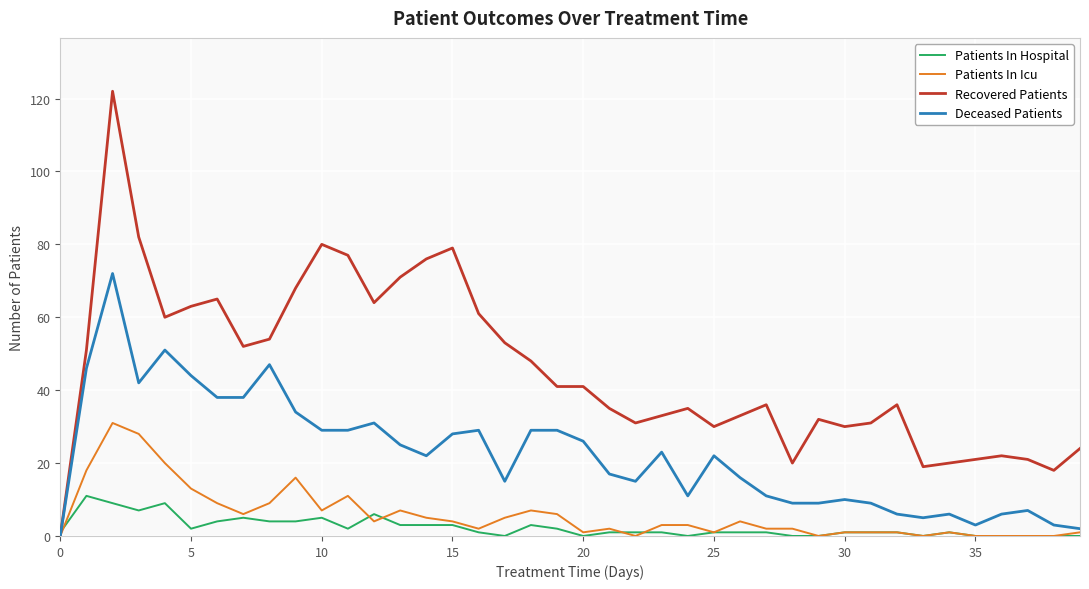

What is the average value of the Patients In Hospital series?

2